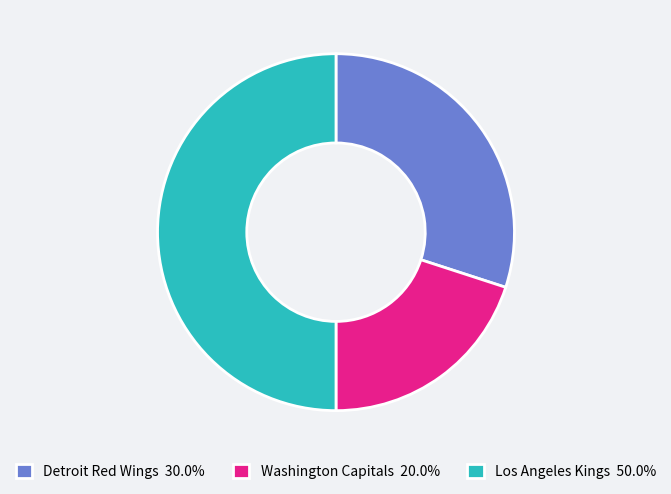

Approximately how many times larger is the value at Detroit Red Wings 30.0% compared to Los Angeles Kings 50.0%?

0.6